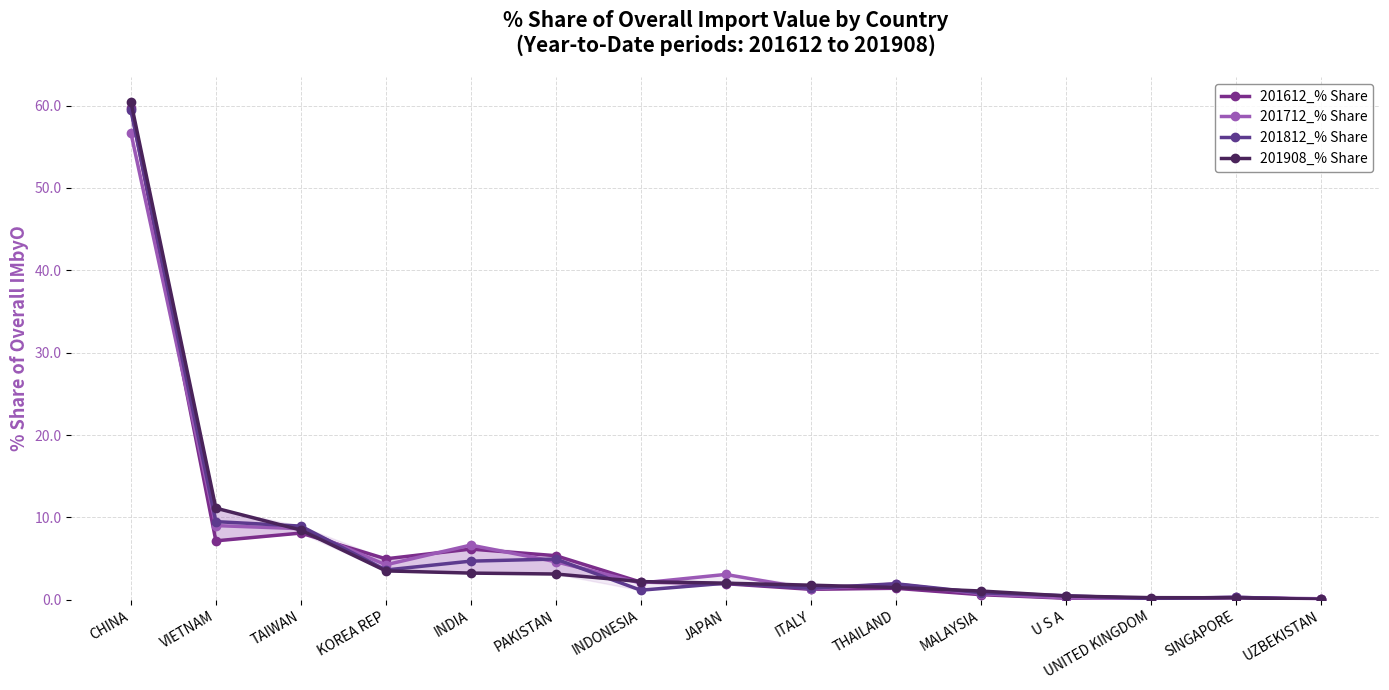

What is the approximate value of 201908_% Share at PAKISTAN?

3.1